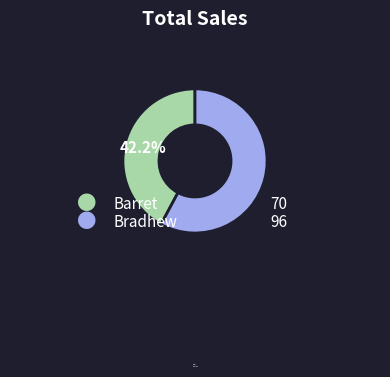

What is the majority slice?

Bradhew